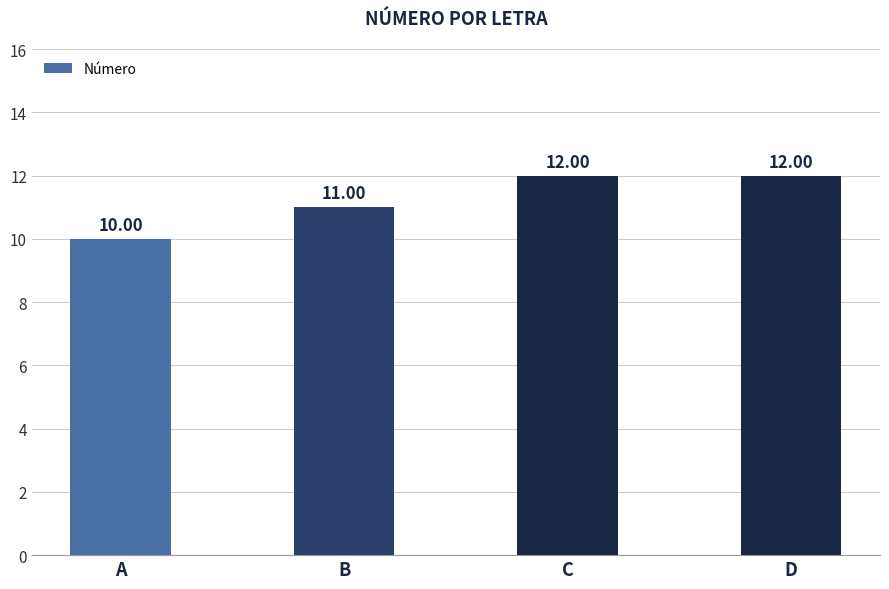

True or false: the data shows 18 at C.

False